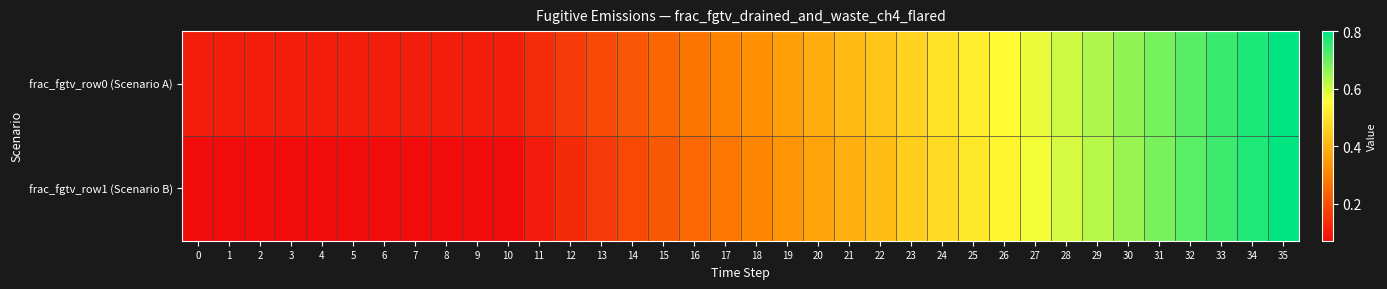

Rank the series at 22 from lowest to highest value.

frac_fgtv_row1 (Scenario B), frac_fgtv_row0 (Scenario A)